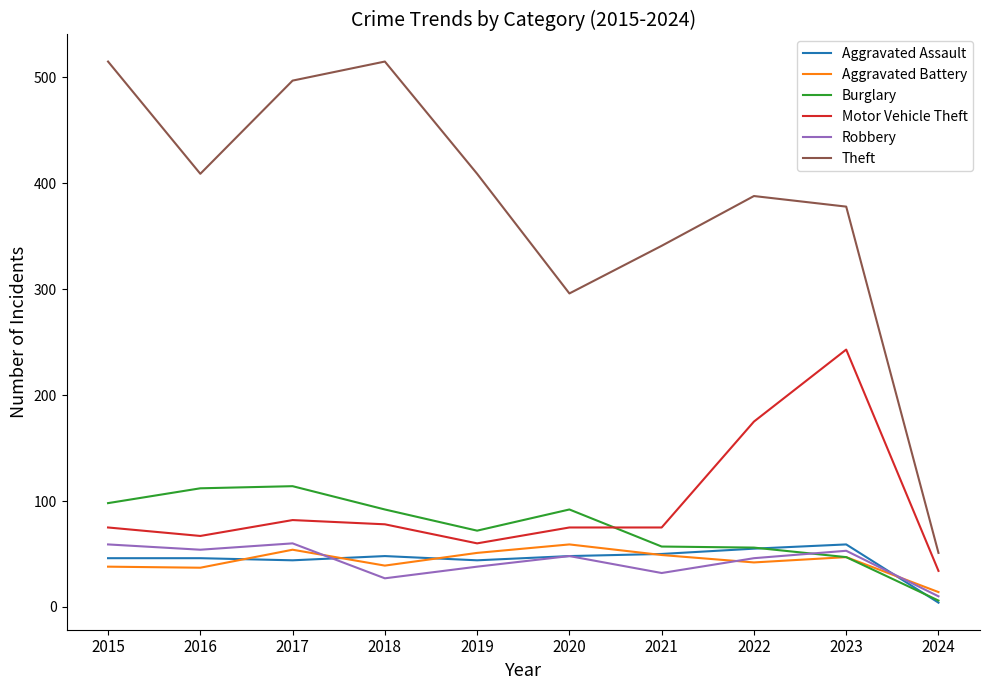

What is the greatest value displayed?

515